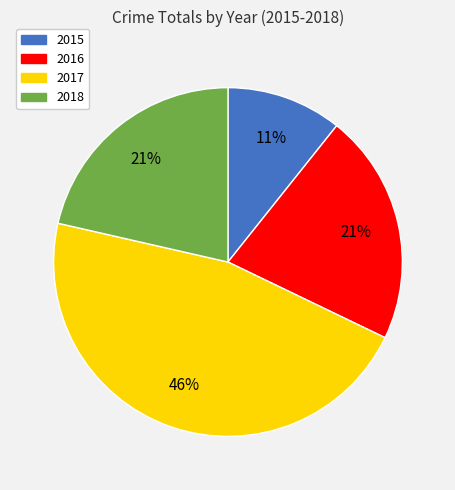

To the nearest percent, what portion does 2018 represent?

21%